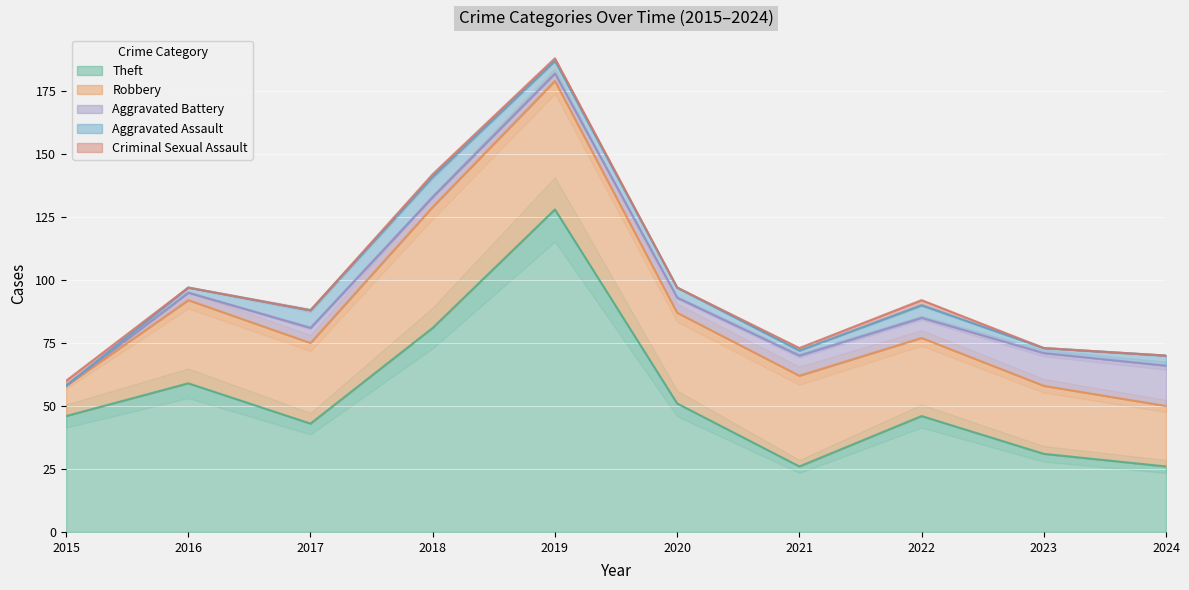

Which series has the widest spread of values?

Theft